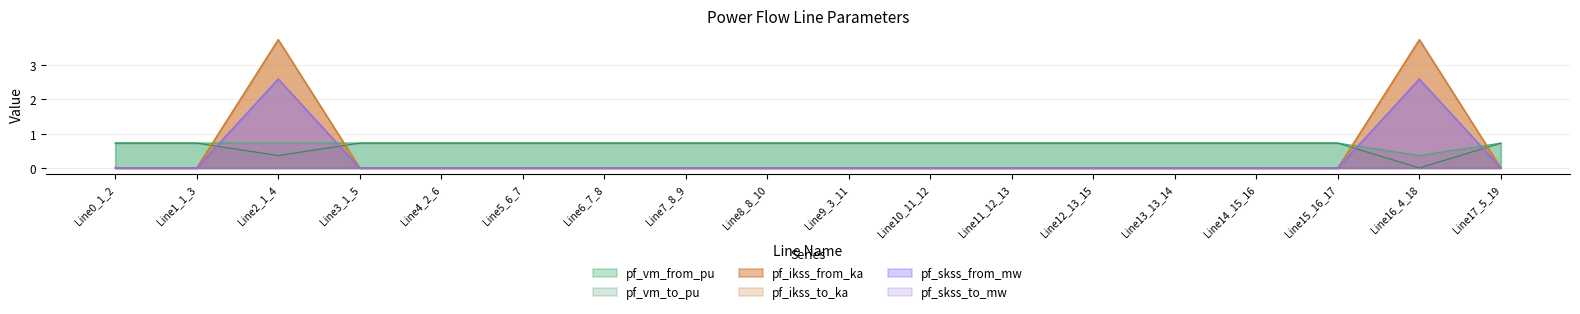

List the series in order of their peak value, highest first.

pf_ikss_from_ka, pf_ikss_to_ka, pf_skss_from_mw, pf_skss_to_mw, pf_vm_to_pu, pf_vm_from_pu